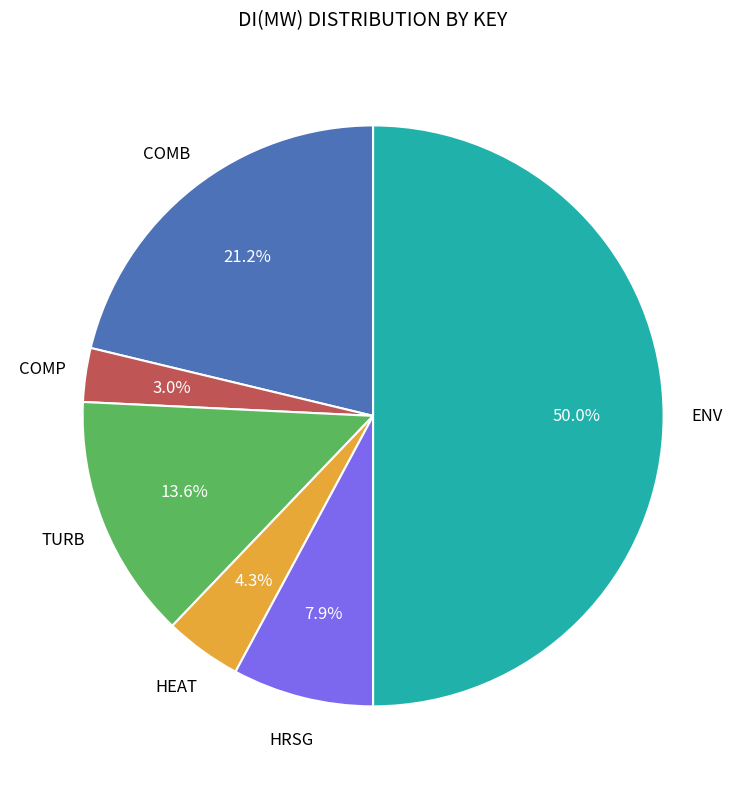

How many segments does this pie chart have?

6